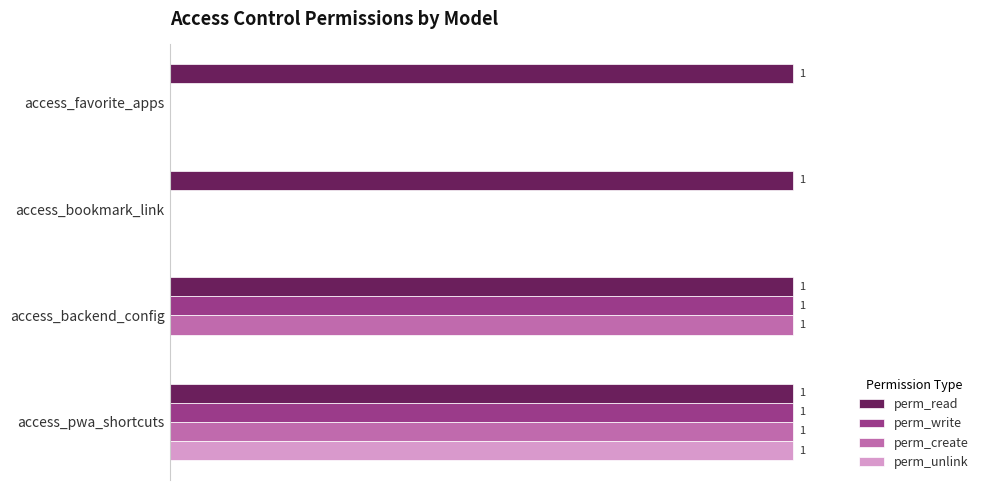

Which series has the largest total across all categories?

perm_read